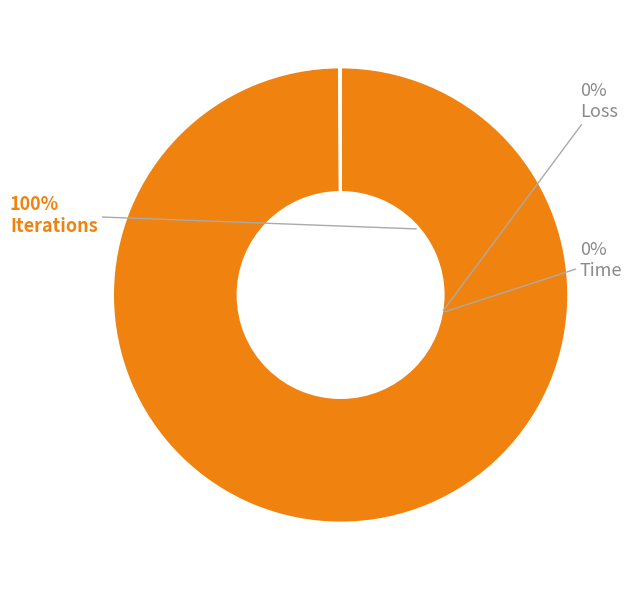

True or false: Loss accounts for 1% of the total.

False